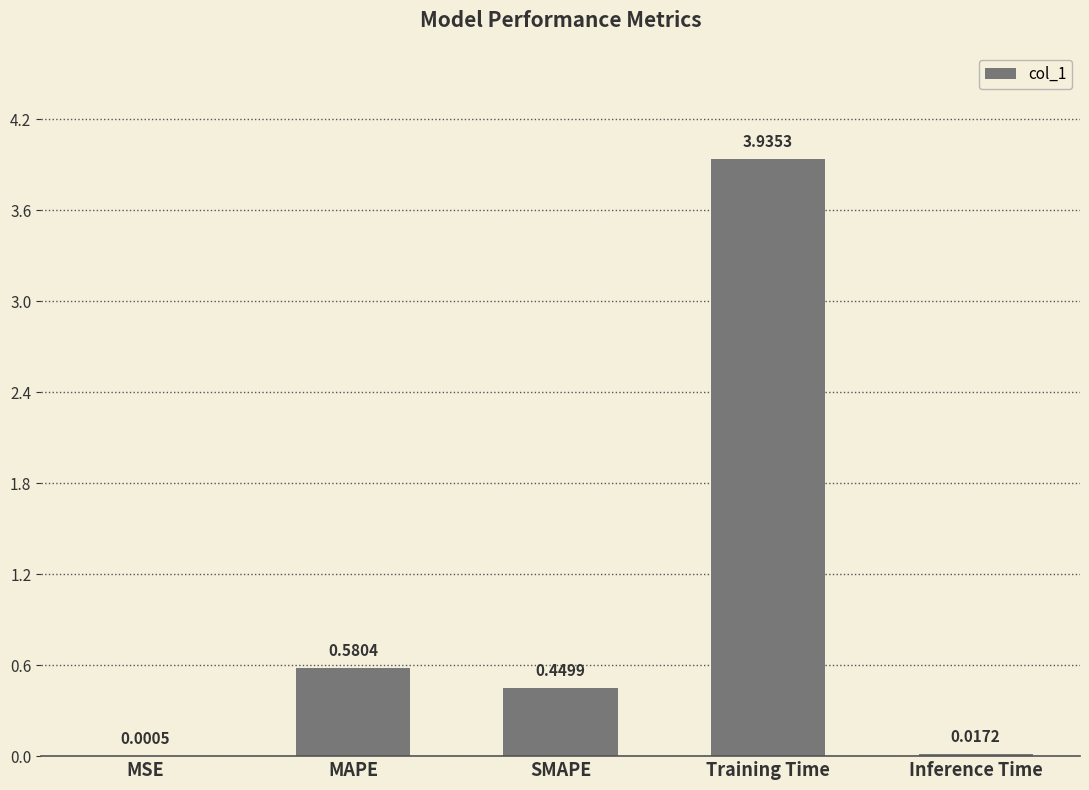

At which label is the value closest to 1?

MAPE